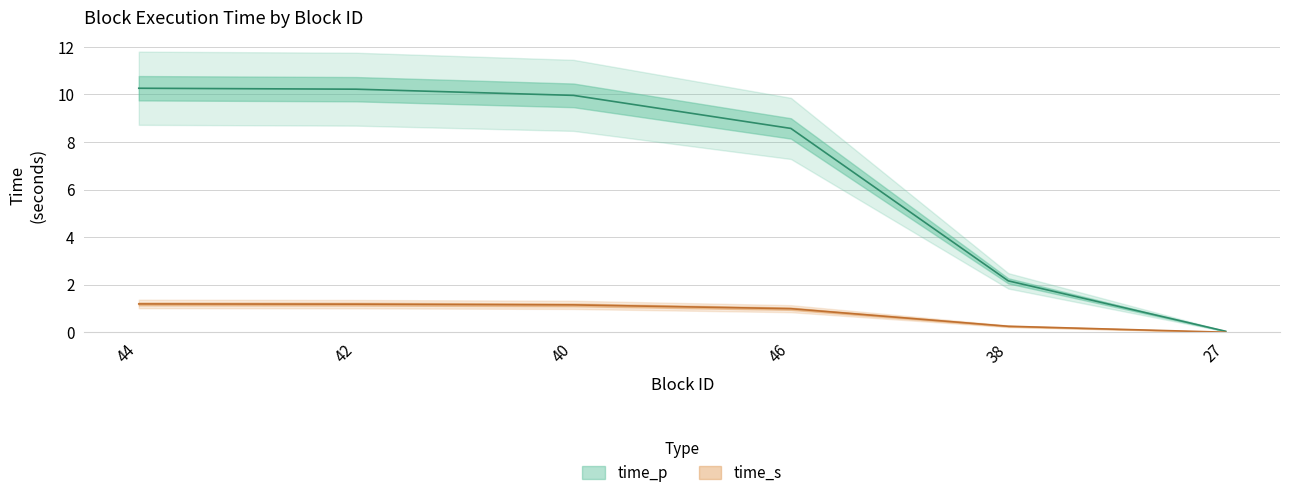

Reading left to right, list all the values displayed in this chart.

time_p: 10.3	10.2	10.0	8.6	2.2	0.0
time_s: 1.2	1.2	1.1	1.0	0.2	0.0